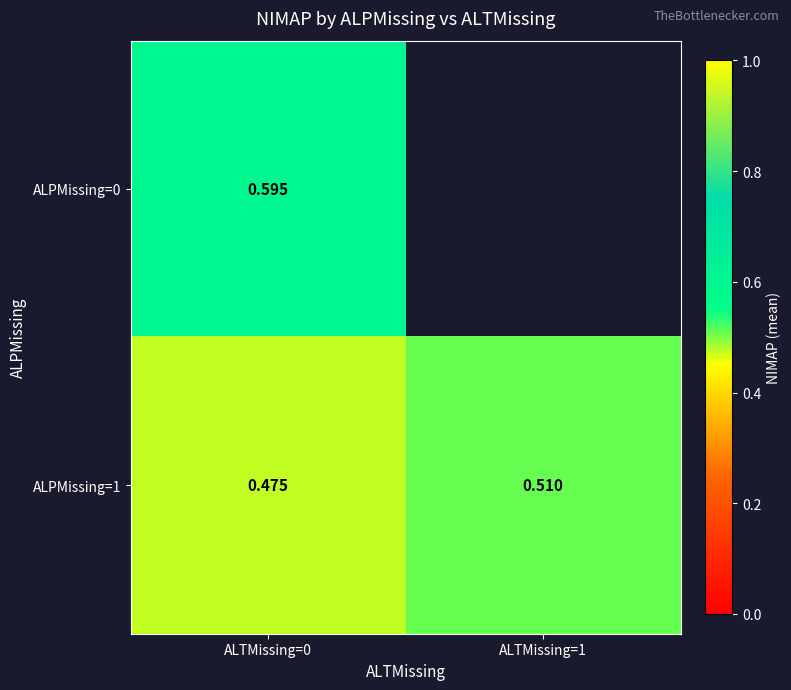

Which has a higher value, ALTMissing=1 or ALTMissing=0?

ALTMissing=0